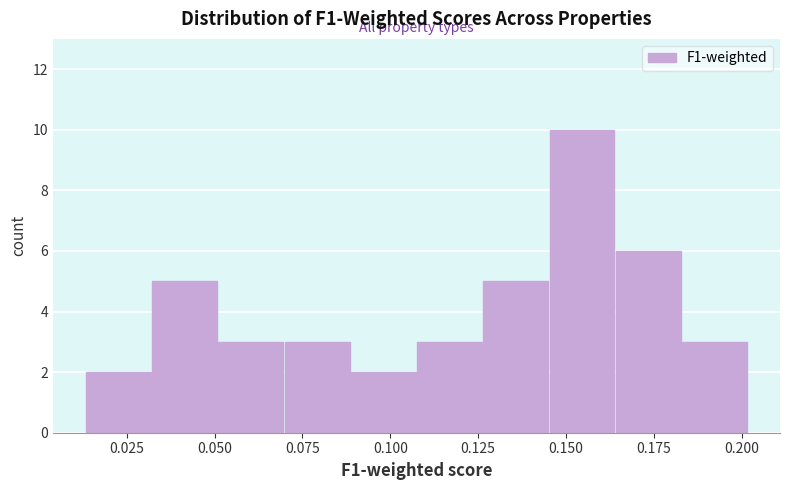

Read against the x-axis, roughly where is the centre of the tallest bar?

0.155